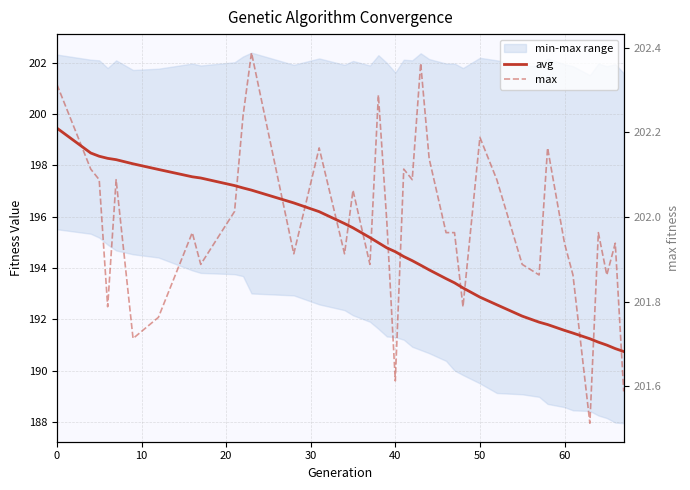

True or false: avg and max cross at least once.

False